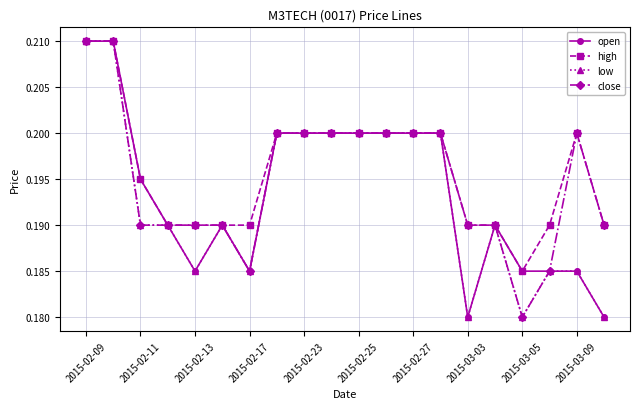

At how many categories does at least one series exceed 0?

20